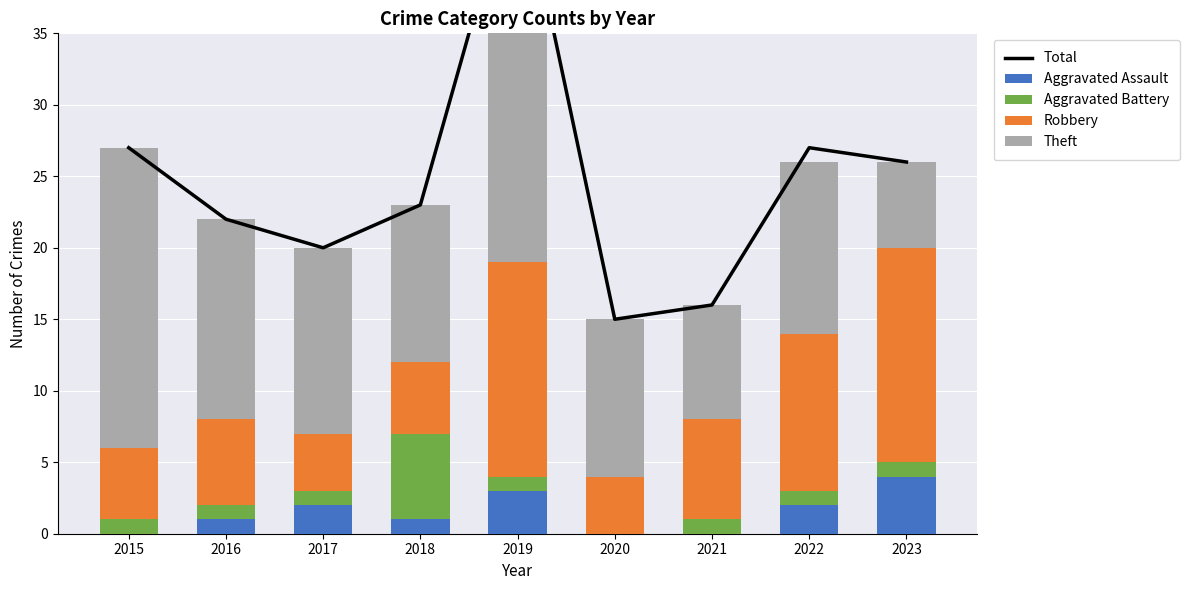

Reading right to left, extract all data points from this chart.

Total: 2023=26	2022=27	2021=16	2020=15	2019=47	2018=23	2017=20	2016=22	2015=27
Aggravated Assault: 2023=4	2022=2	2021=0	2020=0	2019=3	2018=1	2017=2	2016=1	2015=0
Aggravated Battery: 2023=1	2022=1	2021=1	2020=0	2019=1	2018=6	2017=1	2016=1	2015=1
Robbery: 2023=15	2022=11	2021=7	2020=4	2019=15	2018=5	2017=4	2016=6	2015=5
Theft: 2023=6	2022=12	2021=8	2020=11	2019=28	2018=11	2017=13	2016=14	2015=21